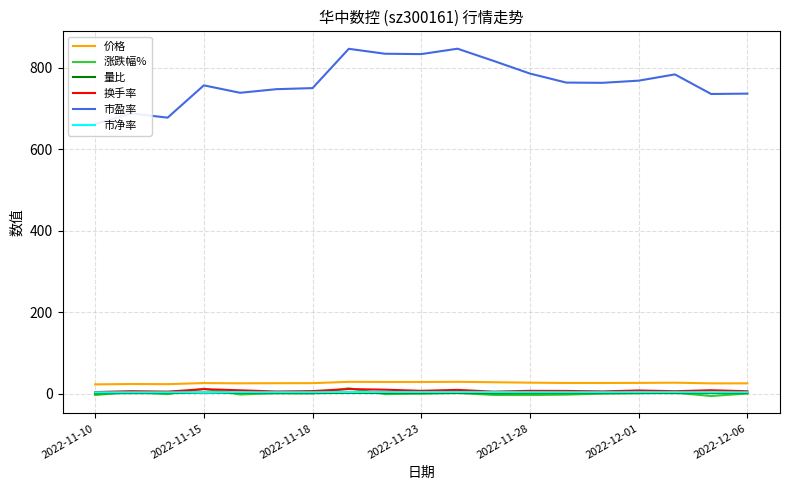

True or false: 量比 and 价格 cross at least once.

False